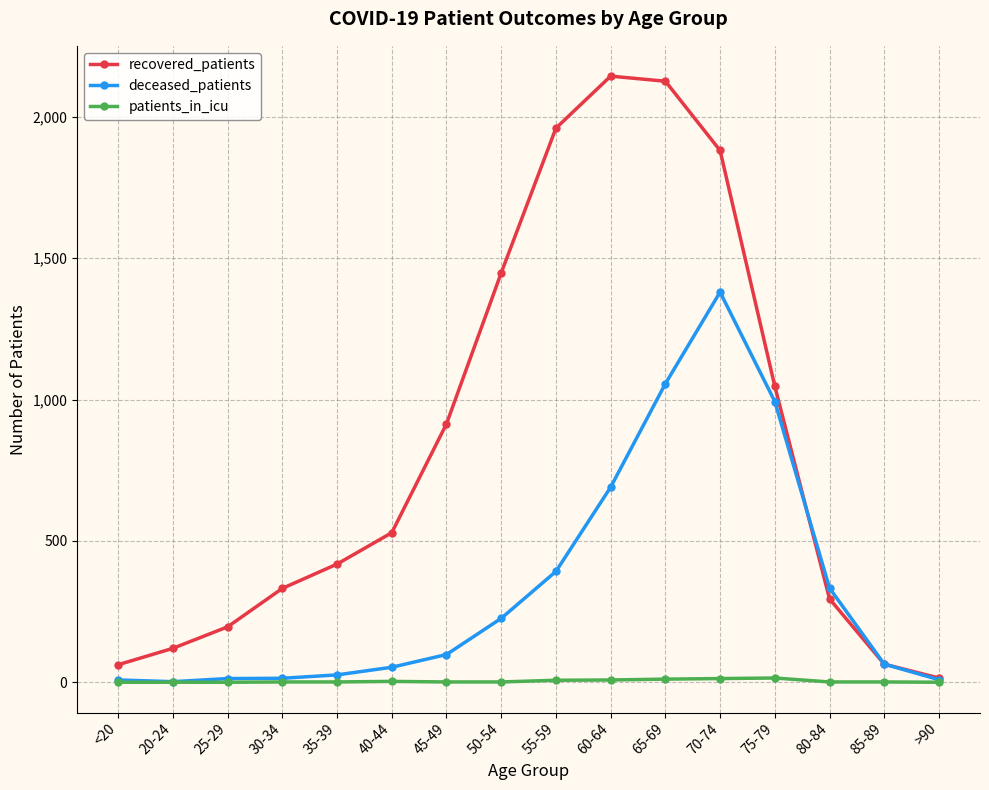

What is the label of the 13th point from the right?

30-34